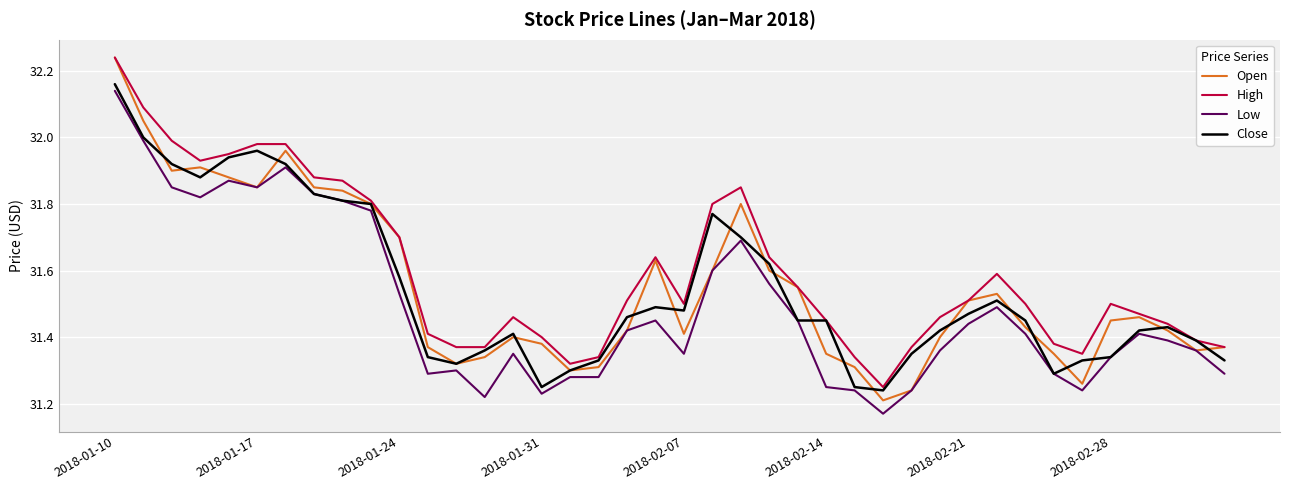

Which series has the largest total across all categories?

High